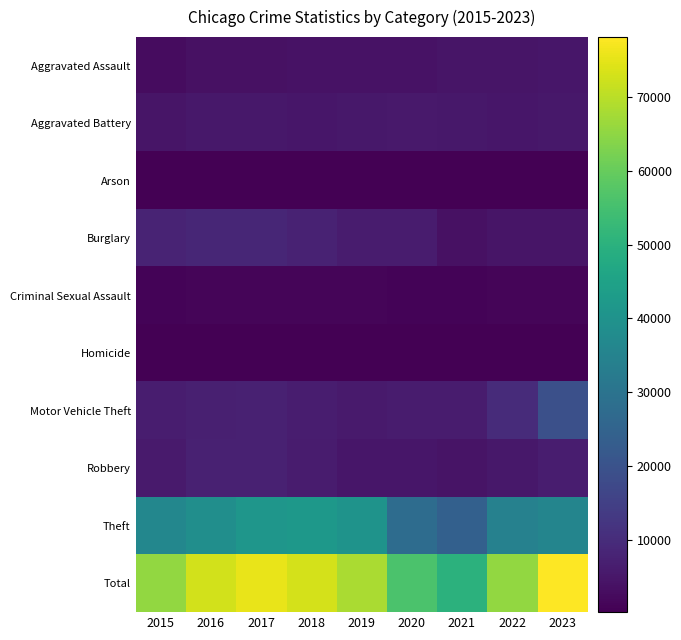

At which category is the sum across all series the highest?

2023